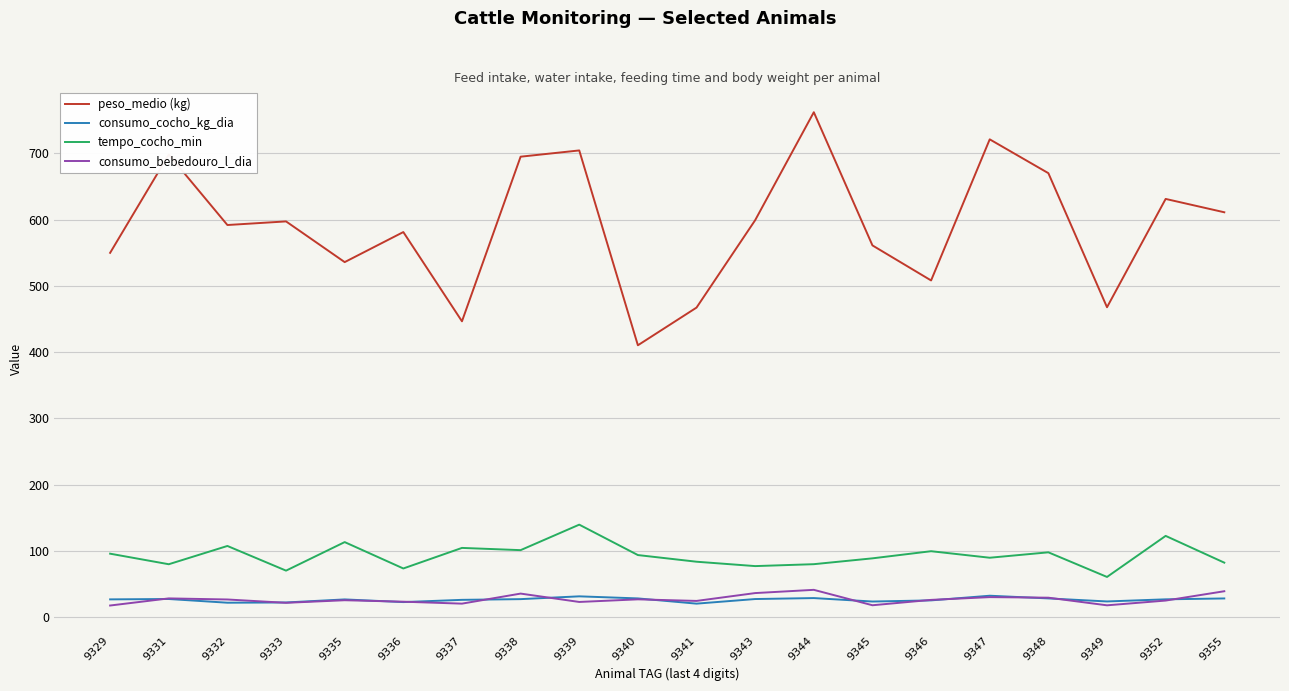

True or false: peso_medio (kg) and consumo_bebedouro_l_dia intersect in this chart.

False